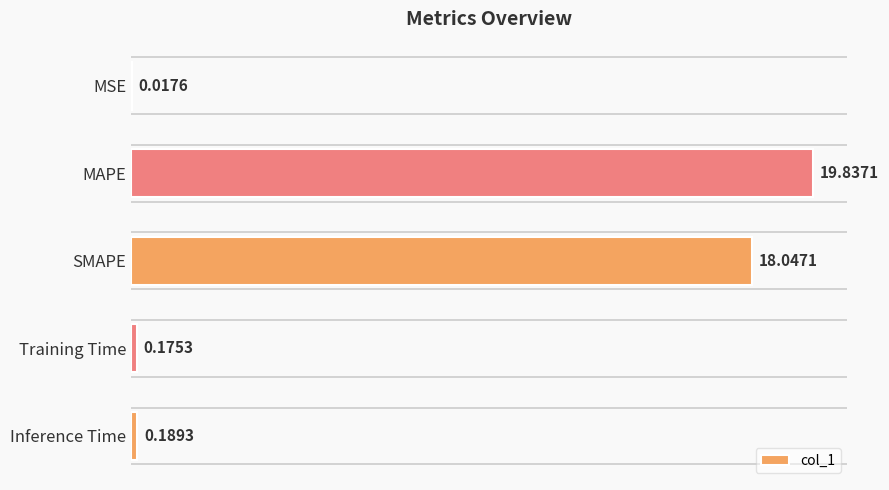

What is the sum of all values?

38.3